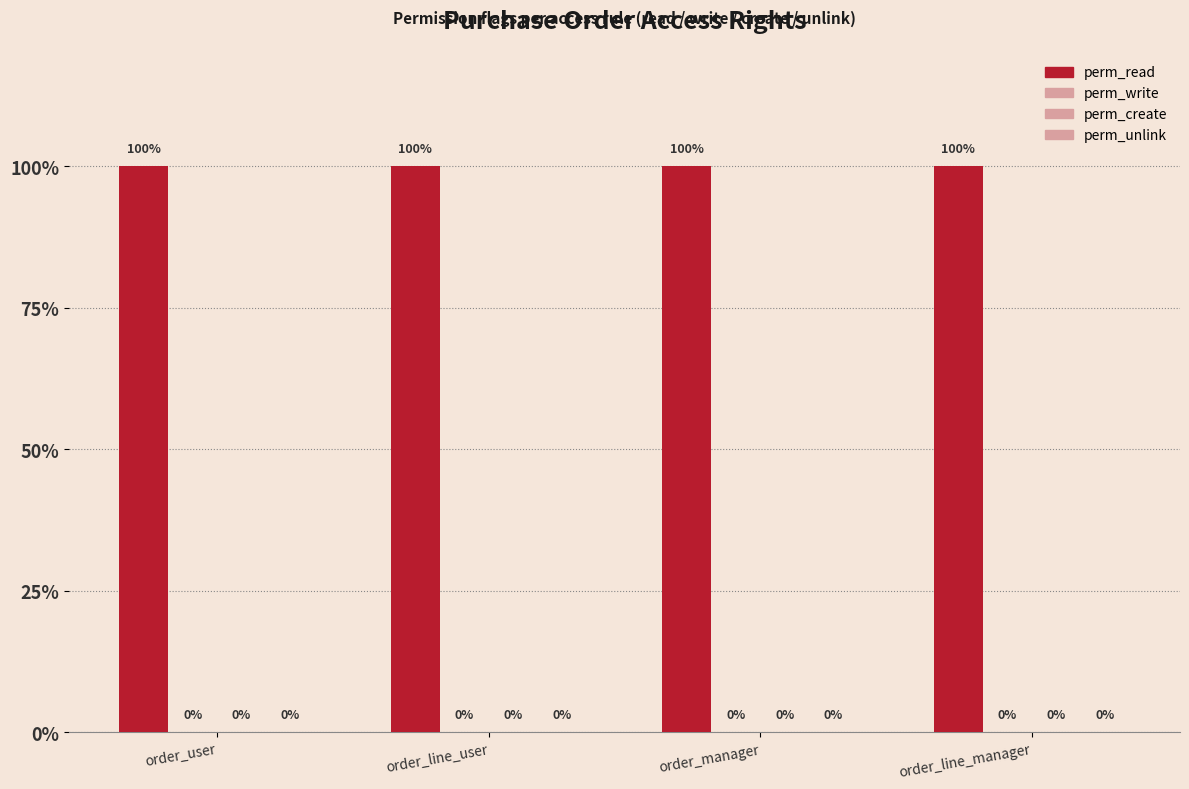

Reading left to right, what are all the values shown in this chart?

perm_read: 1	1	1	1
perm_write: 0	0	0	0
perm_create: 0	0	0	0
perm_unlink: 0	0	0	0